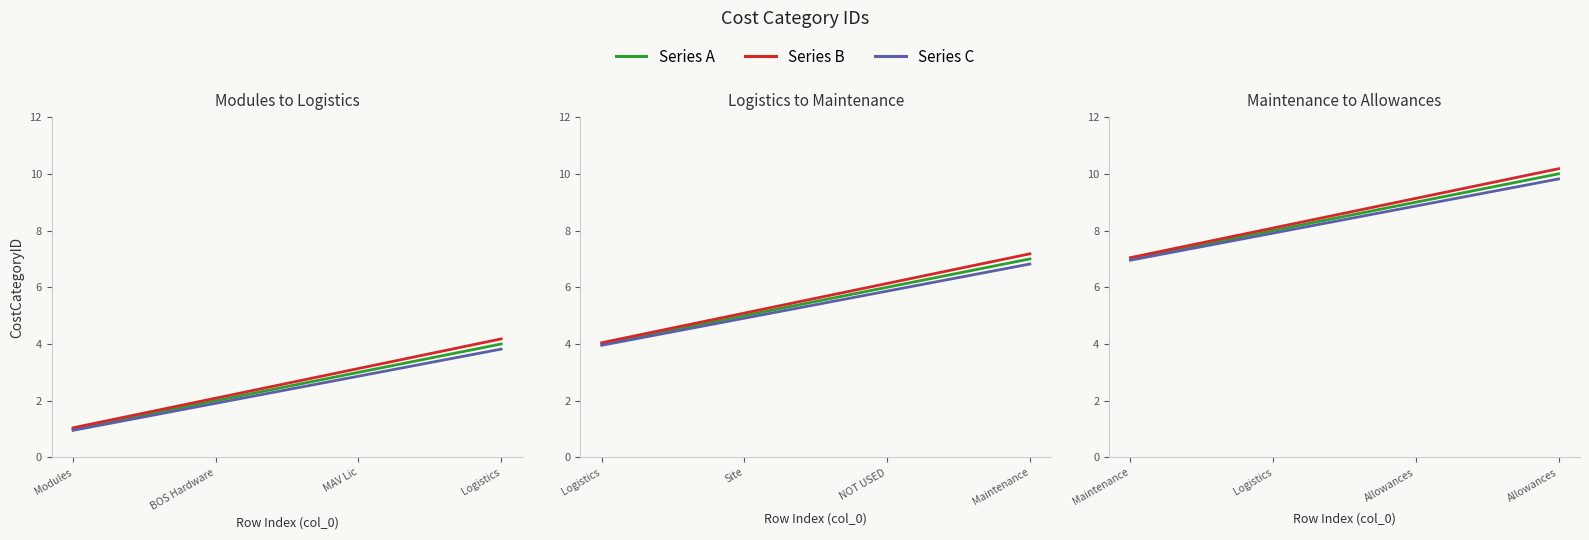

What is the difference between the maximum and minimum values in the Series A series?

3.0